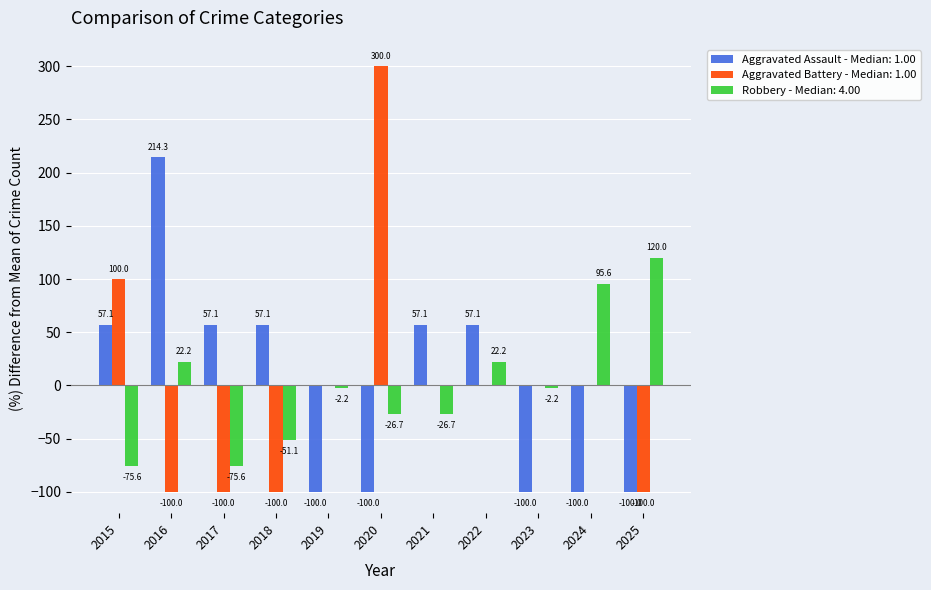

How many categories are shown in the chart?

11